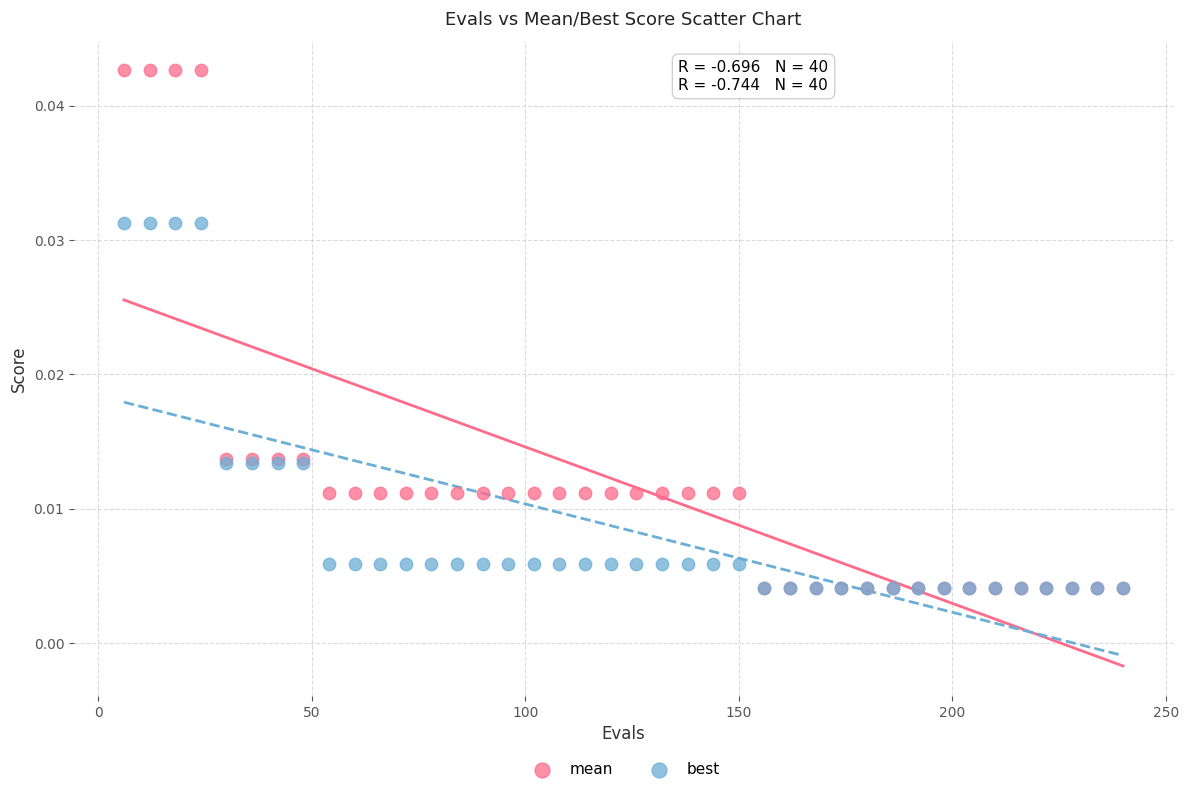

What are all the series names shown in the legend?

mean, best